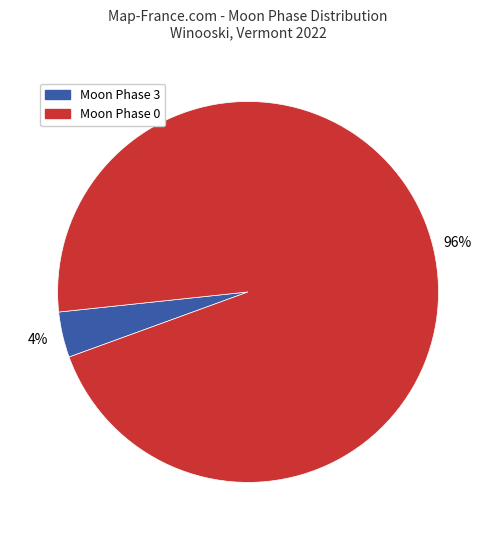

To the nearest percent, what is the difference between the largest and smallest slice percentages?

92%